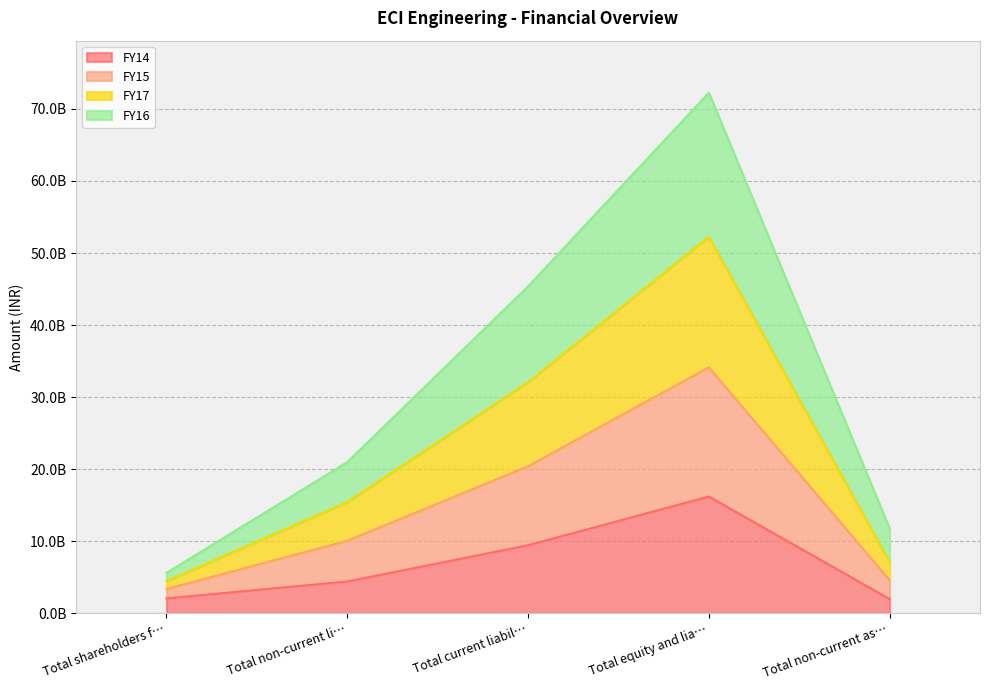

How many values in the FY14 series are below 4411814776?

2